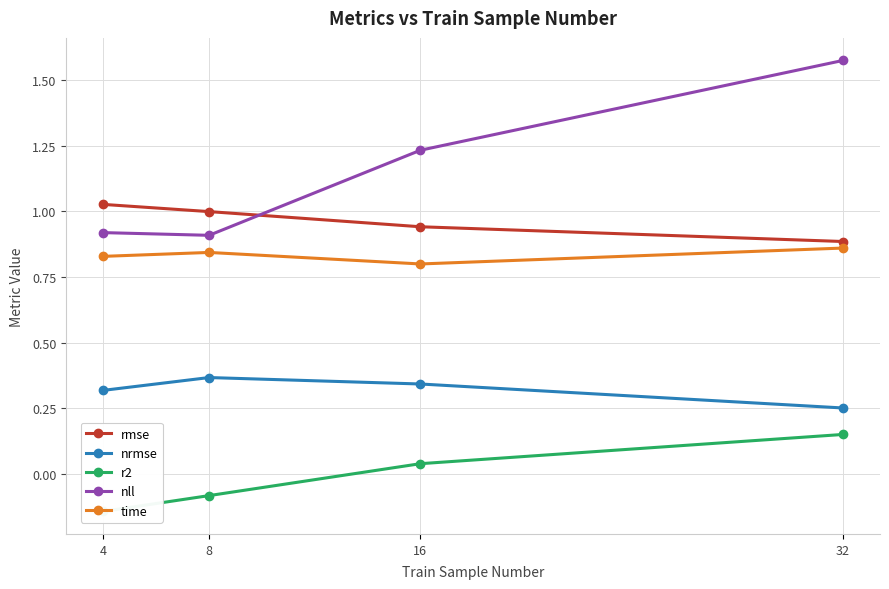

Does the chart display data point markers on the line(s)?

Yes